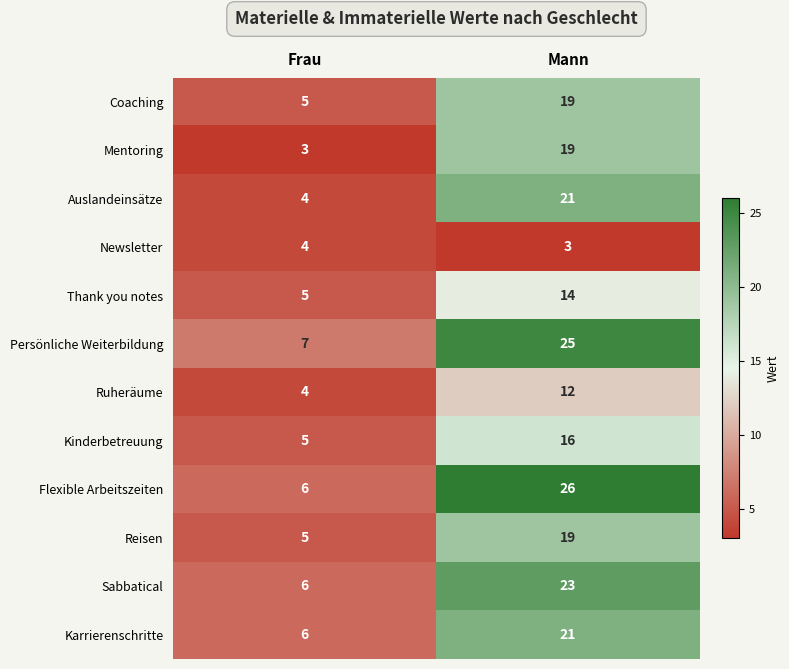

Reading left to right, transcribe all the data shown in this chart.

Coaching: 5	19
Mentoring: 3	19
Auslandeinsätze: 4	21
Newsletter: 4	3
Thank you notes: 5	14
Persönliche Weiterbildung: 7	25
Ruheräume: 4	12
Kinderbetreuung: 5	16
Flexible Arbeitszeiten: 6	26
Reisen: 5	19
Sabbatical: 6	23
Karrierenschritte: 6	21